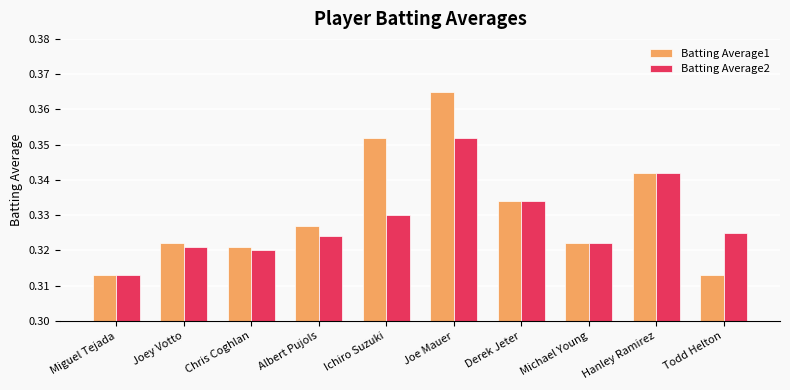

What is the label of the 1st bar from the left?

Miguel Tejada